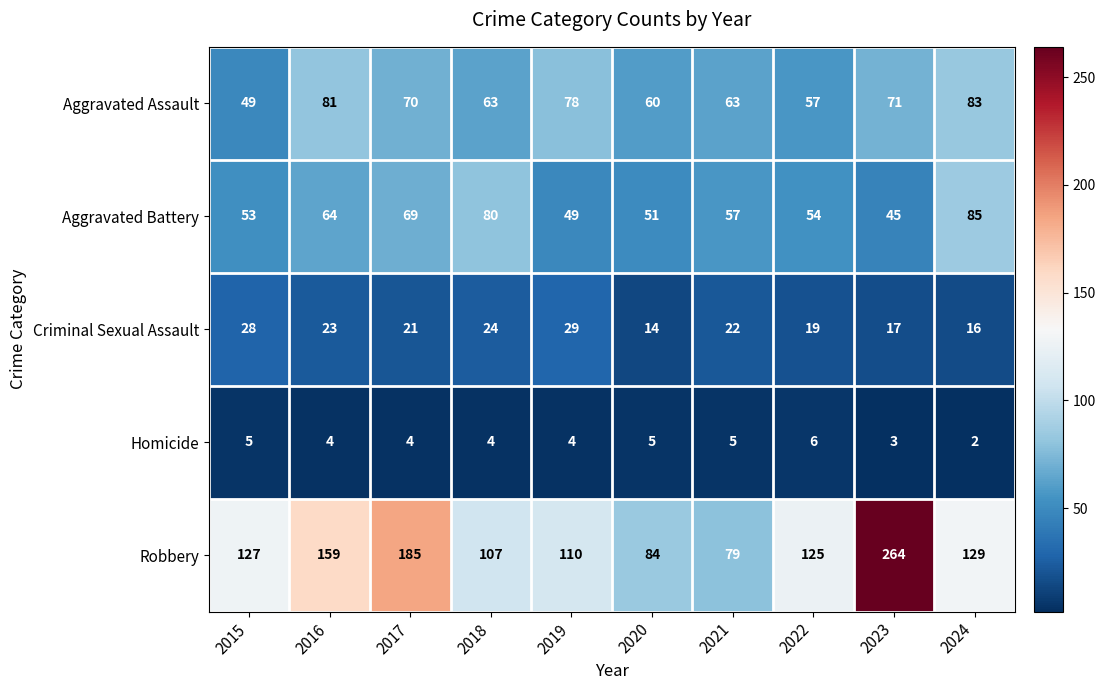

At which label does Criminal Sexual Assault reach its minimum?

2020